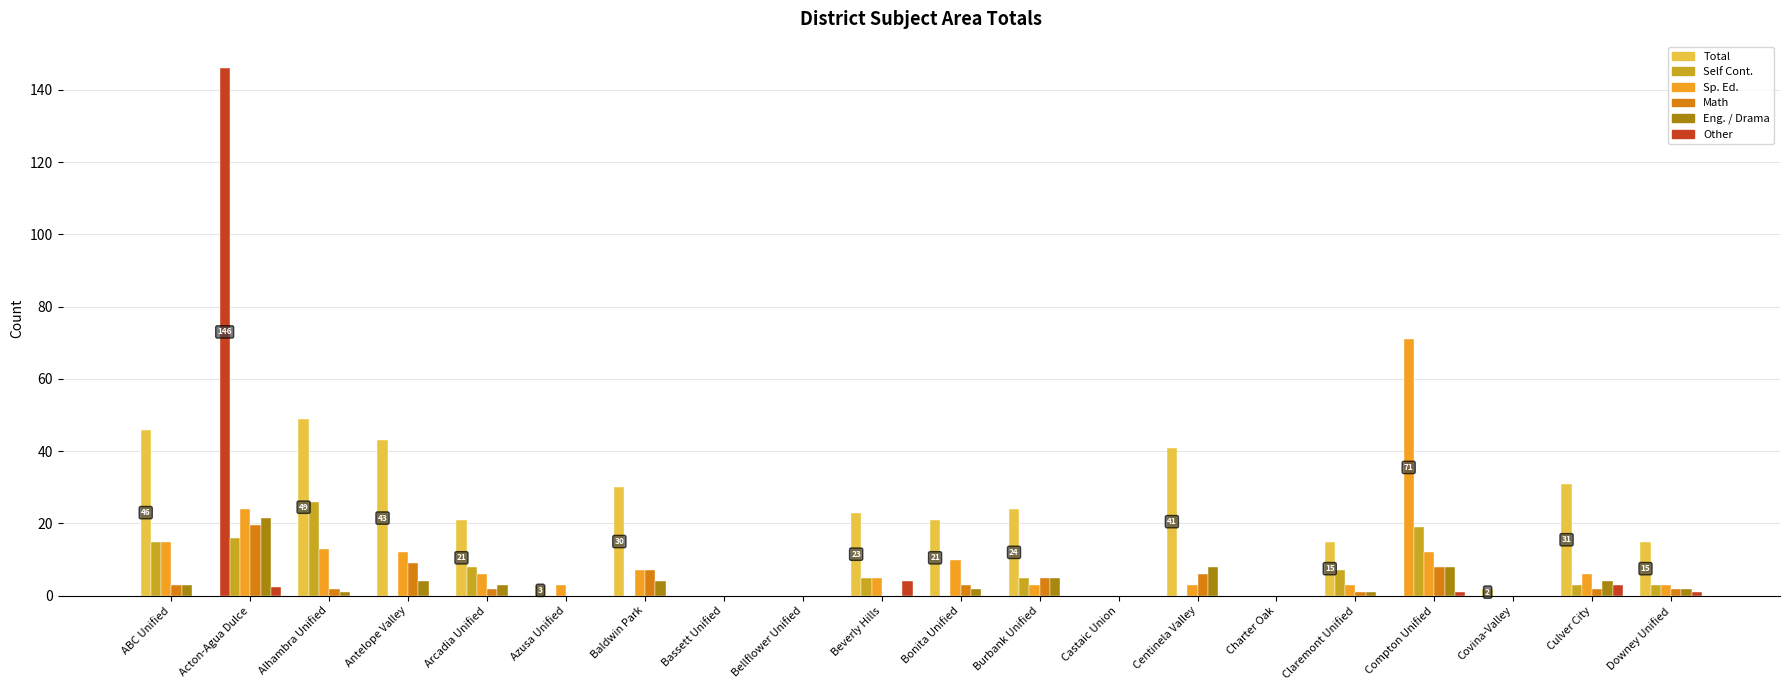

Count the number of data series in this chart.

6